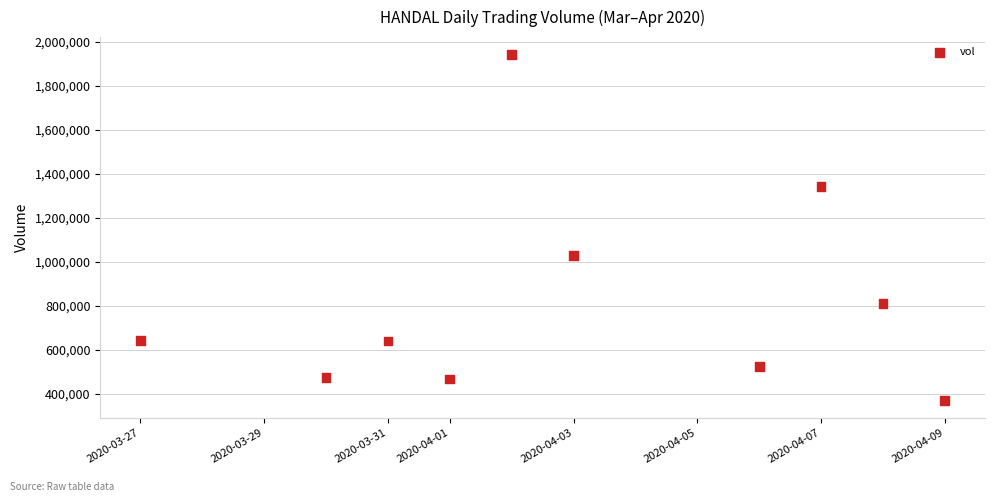

What Y value in the scatter plot is closest to 1156650?

1030300